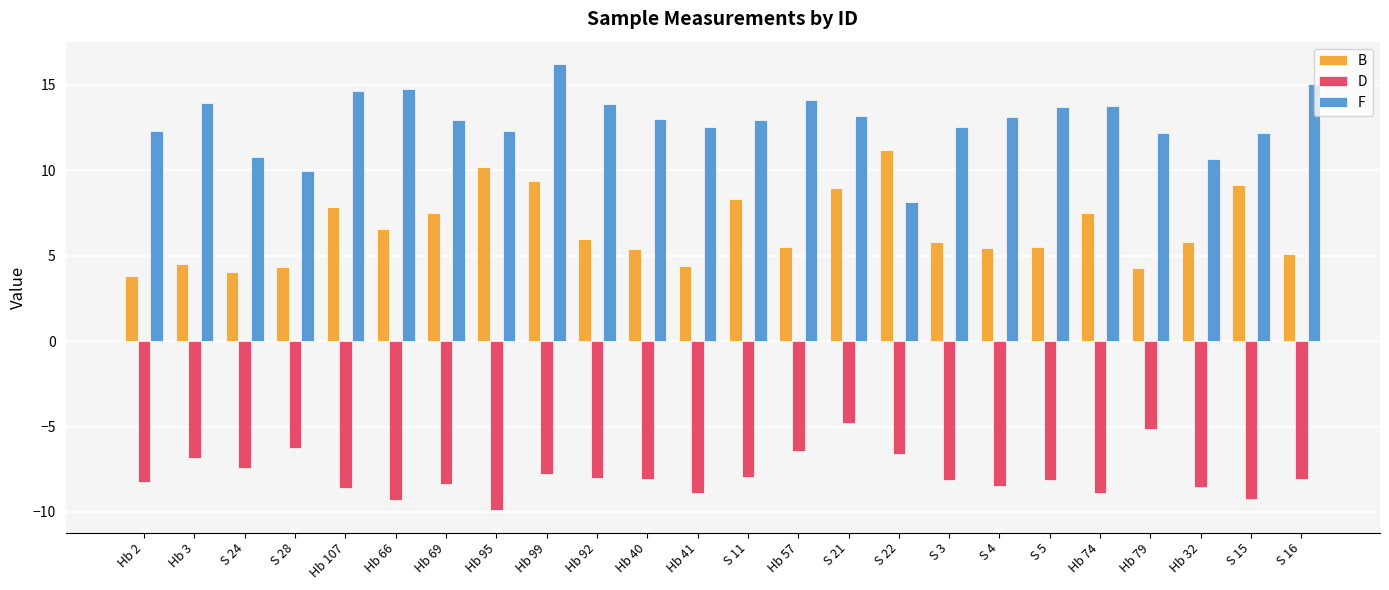

What is the value of the B bar at the 16th from the left?

11.2